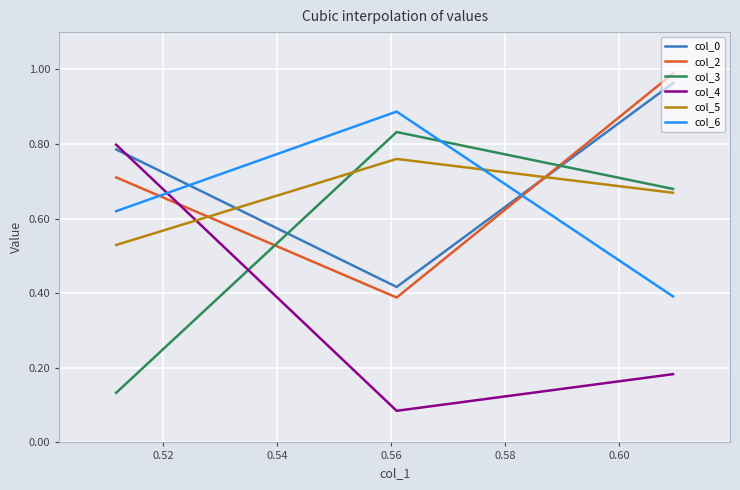

Which series has the largest total across all categories?

col_0